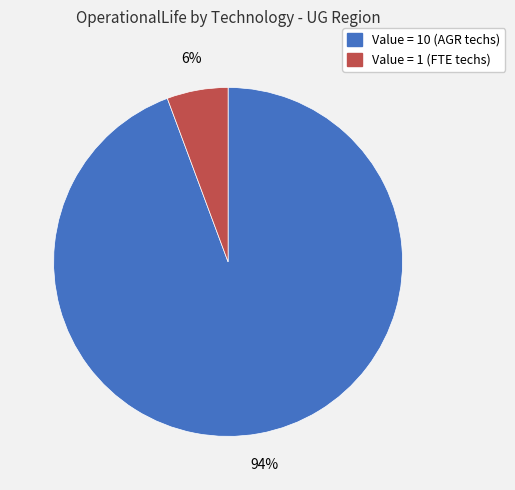

To the nearest percent, what is the average slice percentage?

50%